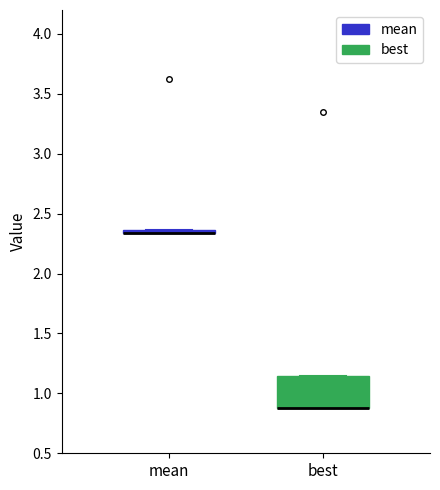

Reading left to right, transcribe this box plot: for each box, give where its median line is, the range the box spans, and where its two whiskers end, as read against the y-axis. The values are not printed on the chart, so give them approximately, as read against the axis.

mean: box collapsed to a line at 2.35, whiskers 2.35 to 2.35
best: median 0.90 (drawn on the box's lower edge), box 0.90 to 1.15, whiskers 0.90 to 1.15